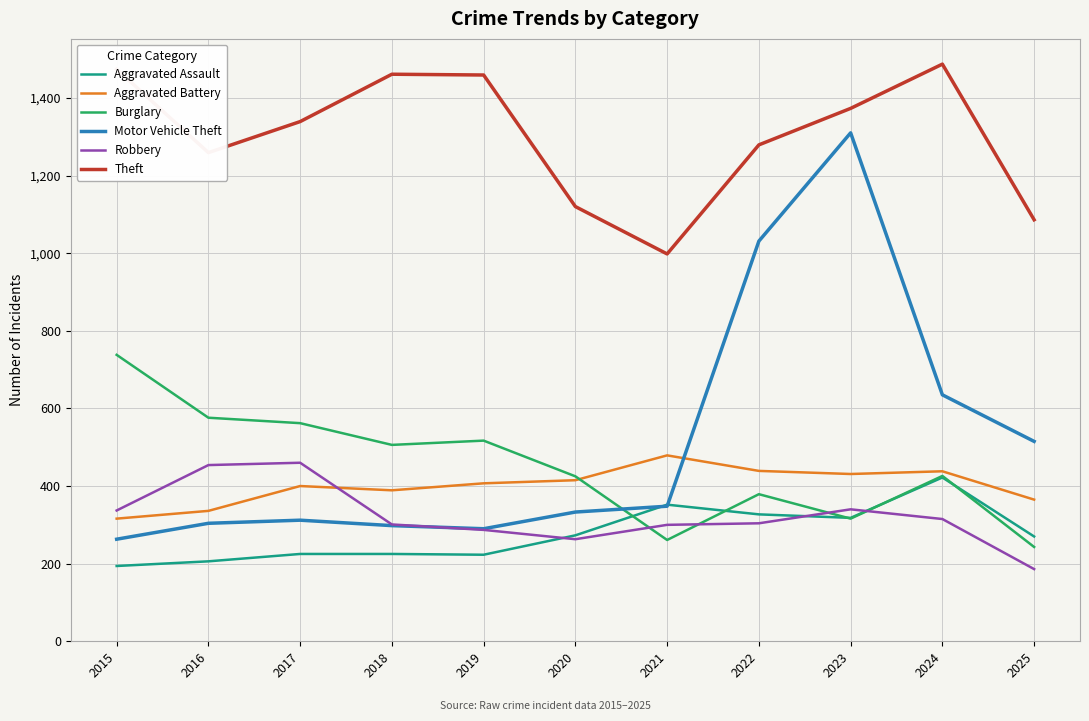

Which series changed the most between 2016 and 2024?

Motor Vehicle Theft